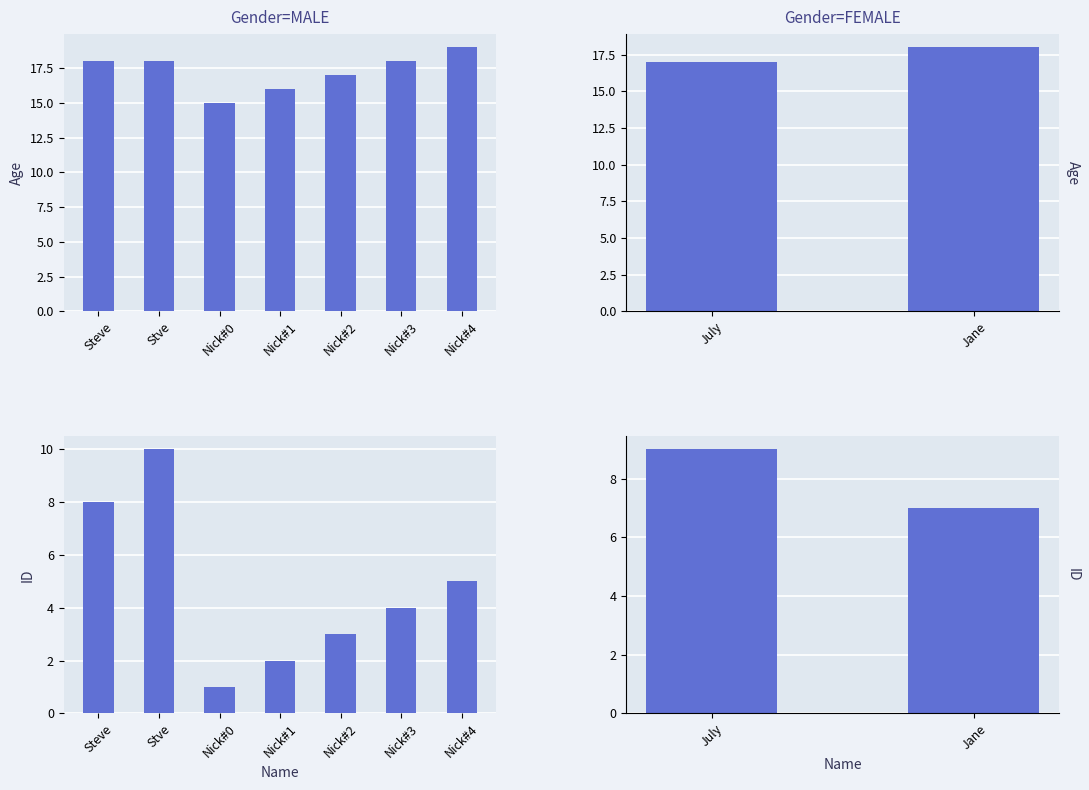

The ID series shows 3 at Jane. True or false?

False